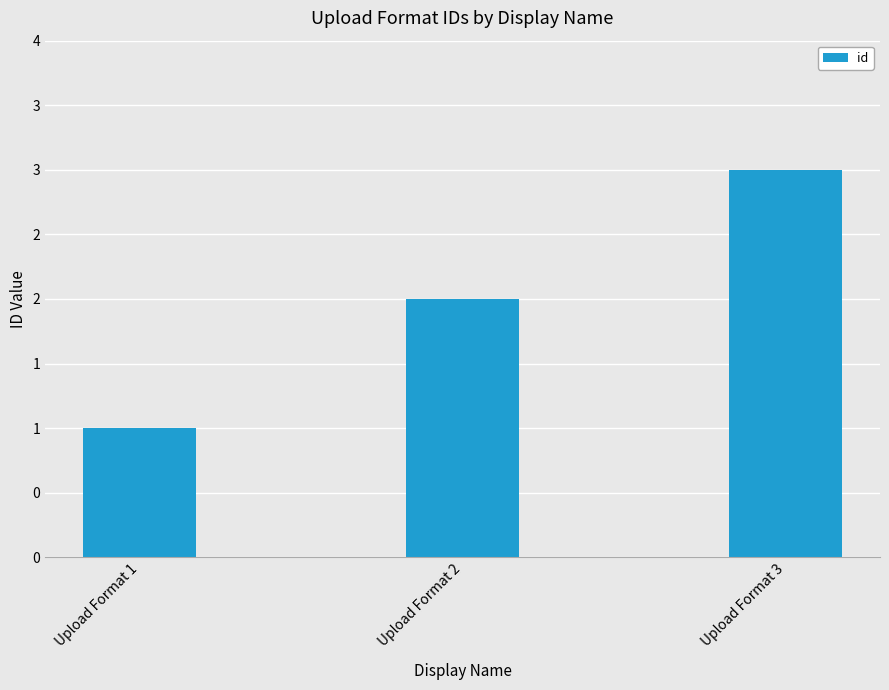

True or false: the data shows 1 at Upload Format 1.

True